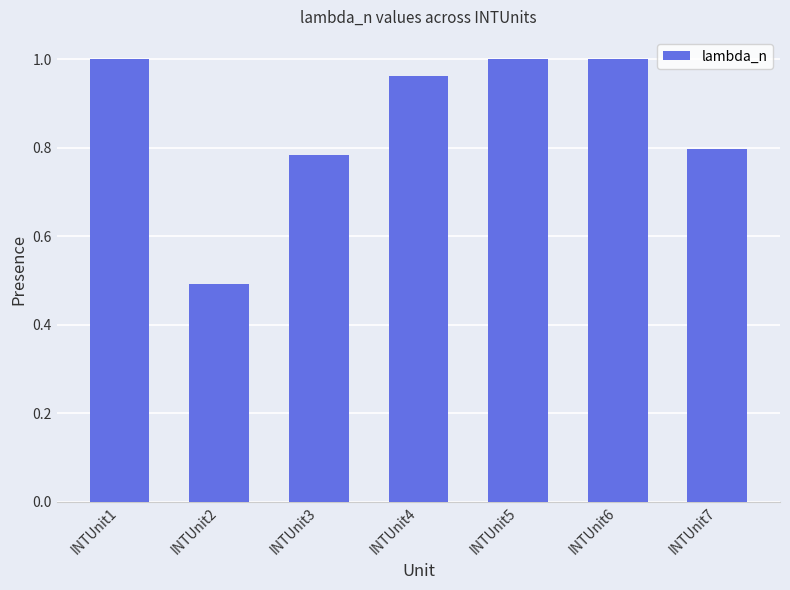

What is the average value?

0.9